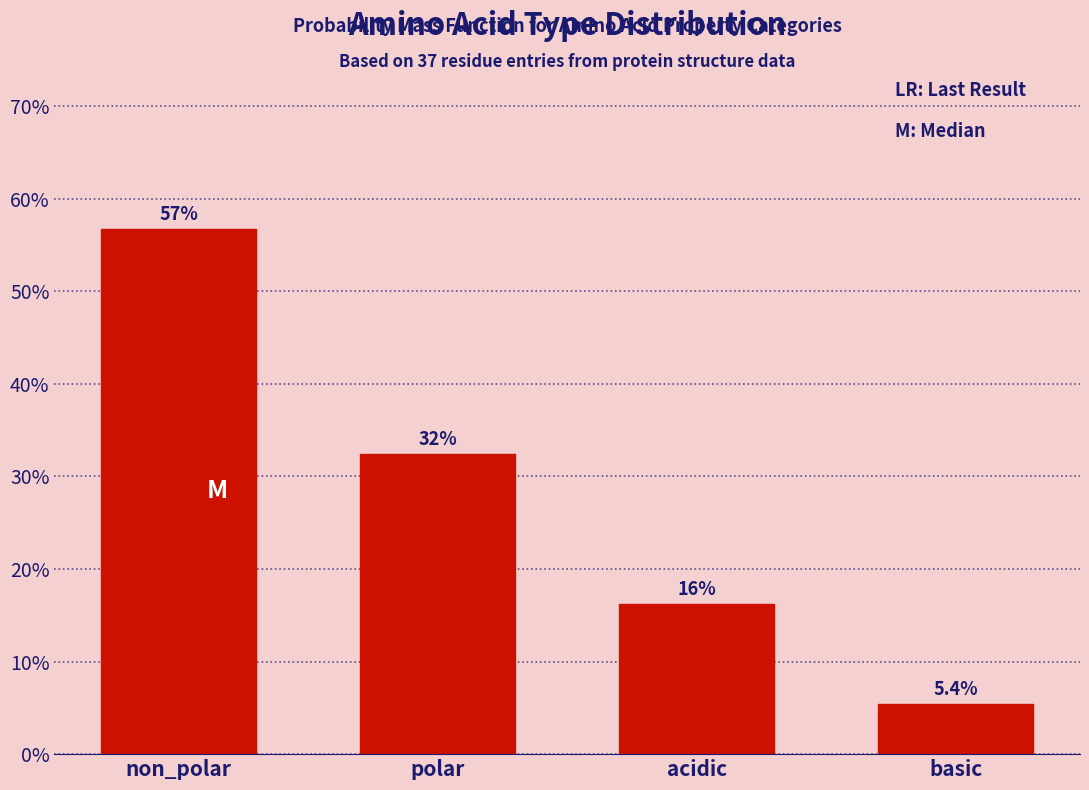

Reading left to right, what are all the values shown in this chart?

56.8	32.4	16.2	5.4